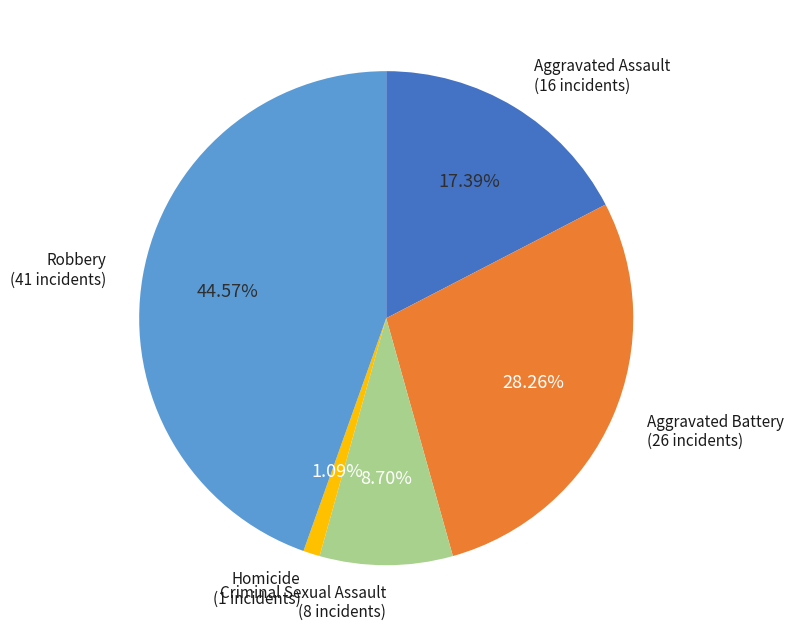

How many slices are in this pie chart?

5